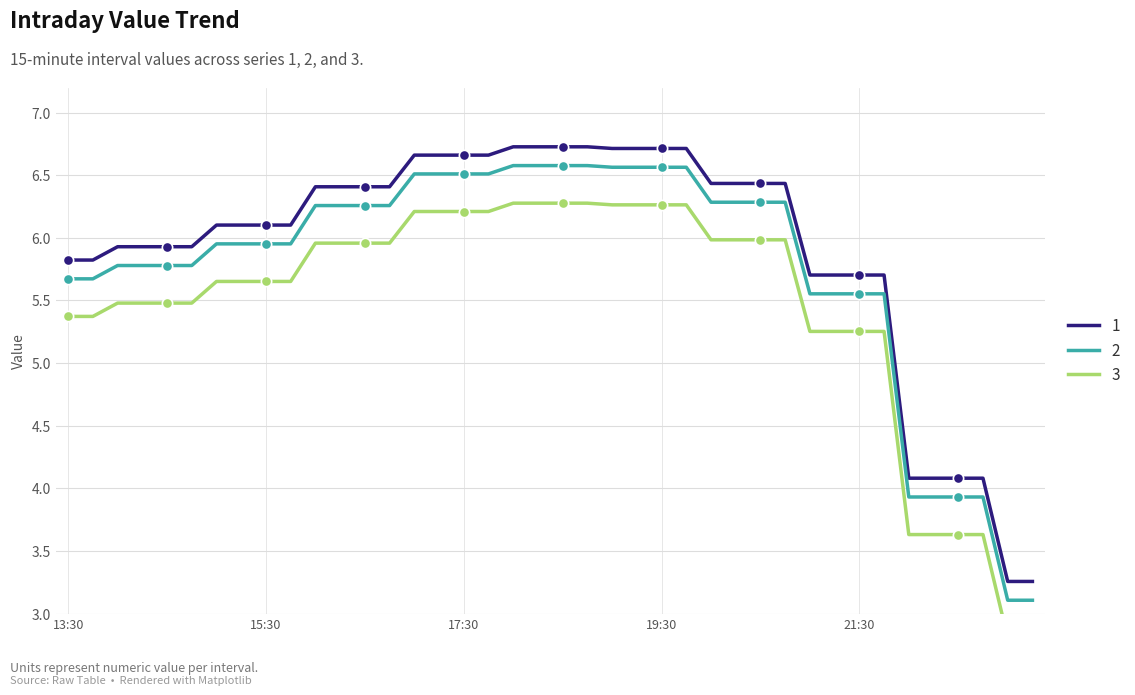

At which category is the sum across all series the highest?

18:15